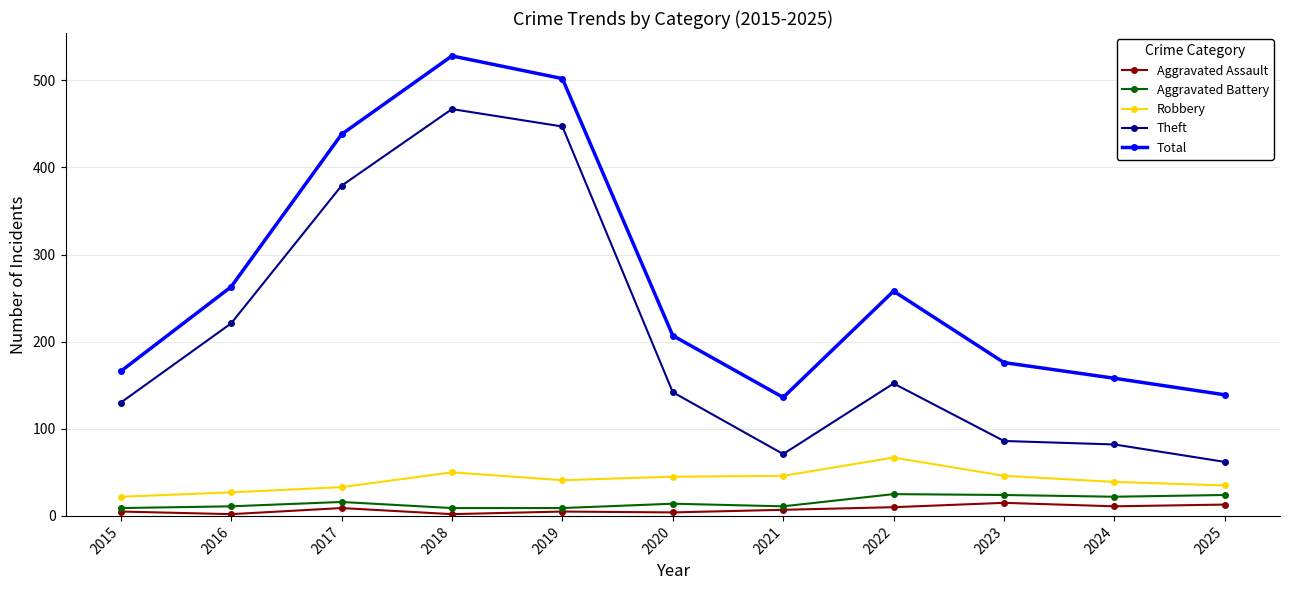

At which category does the chart reach its peak across all series?

2018